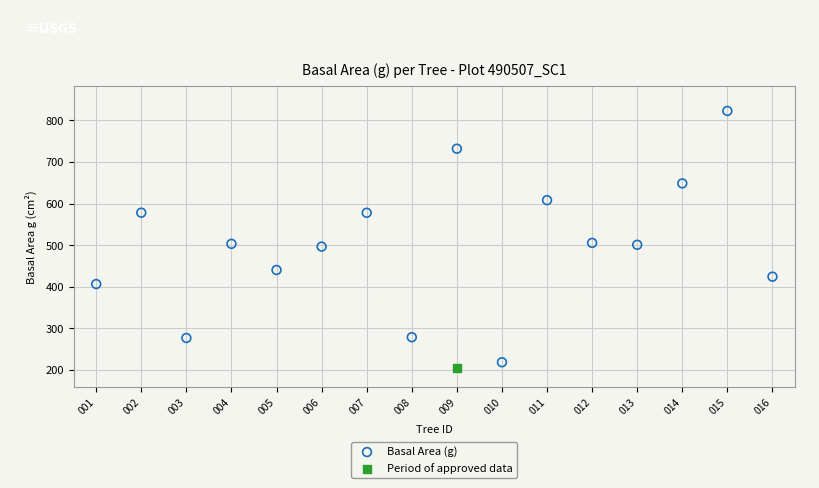

What are all the series names shown in the legend?

Basal Area (g), Period of approved data